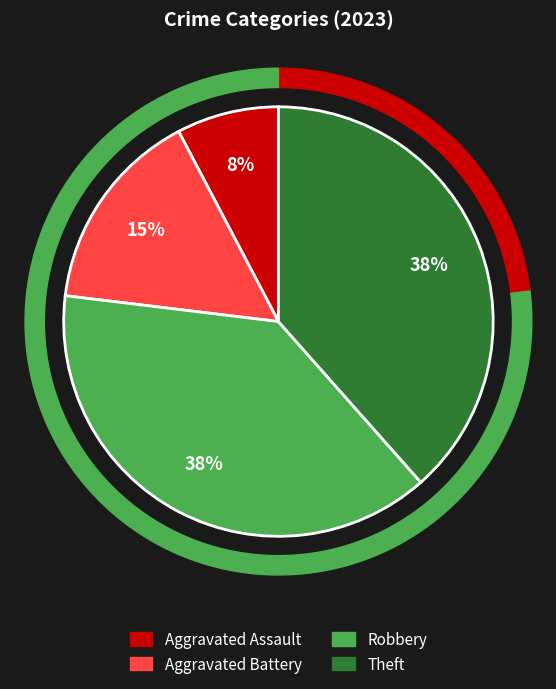

How many slices are in this pie chart?

4